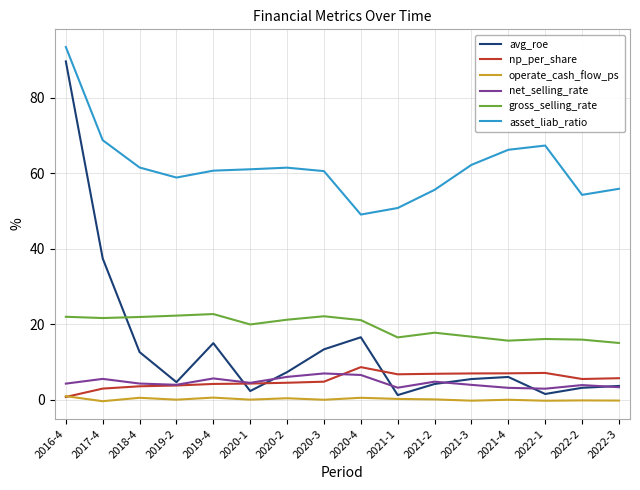

Is the value of asset_liab_ratio at 2022-3 greater than the value of np_per_share at 2020-3?

Yes